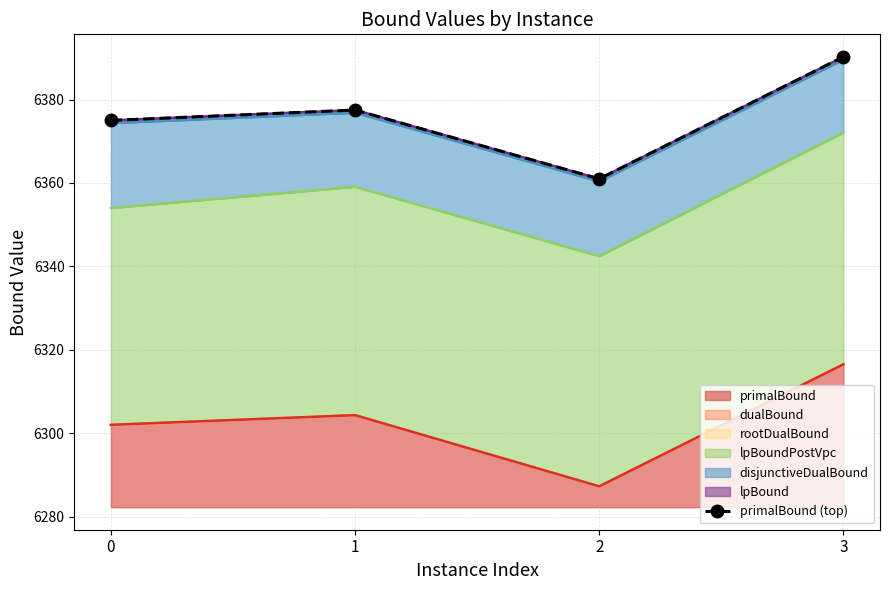

What is the greatest value displayed?

6390.2